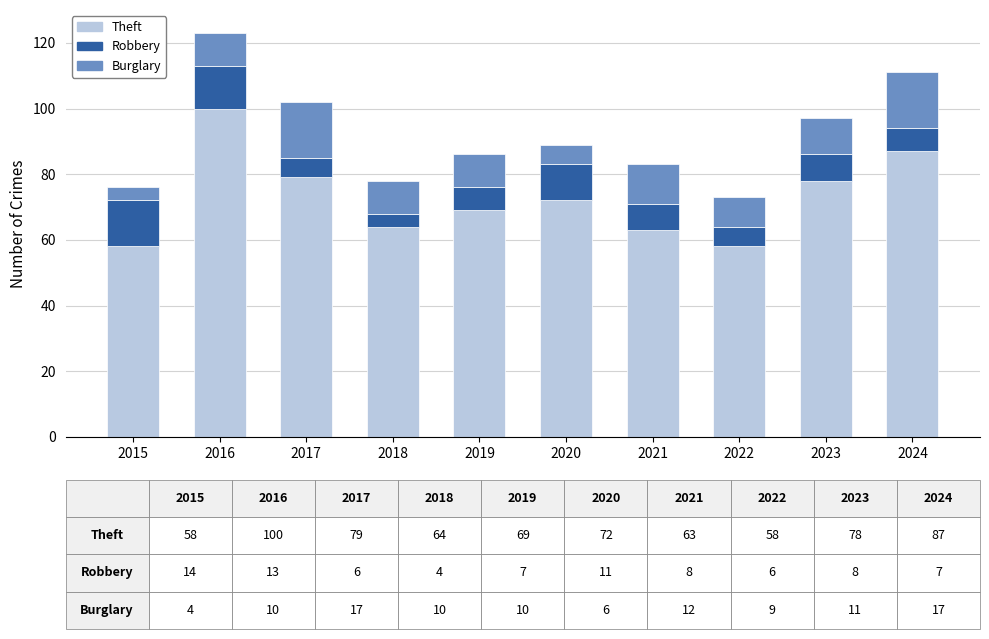

The Theft series shows 18 at 2020. True or false?

False